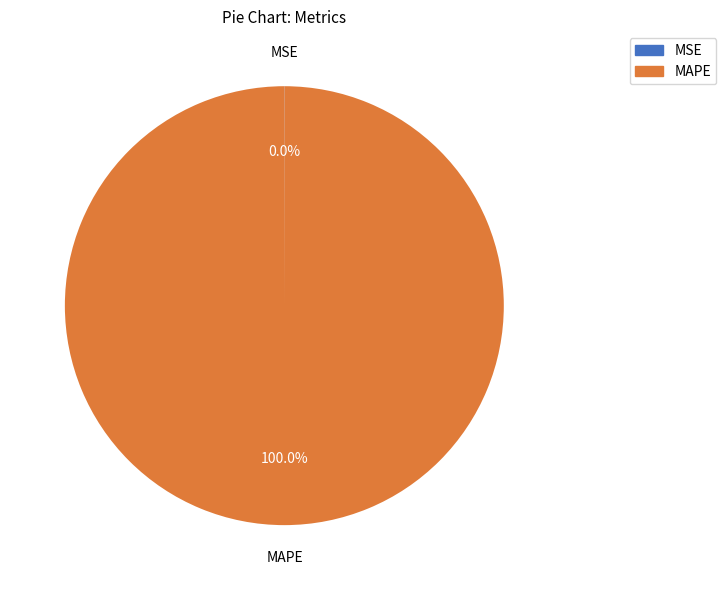

Is there a majority slice in this chart?

Yes